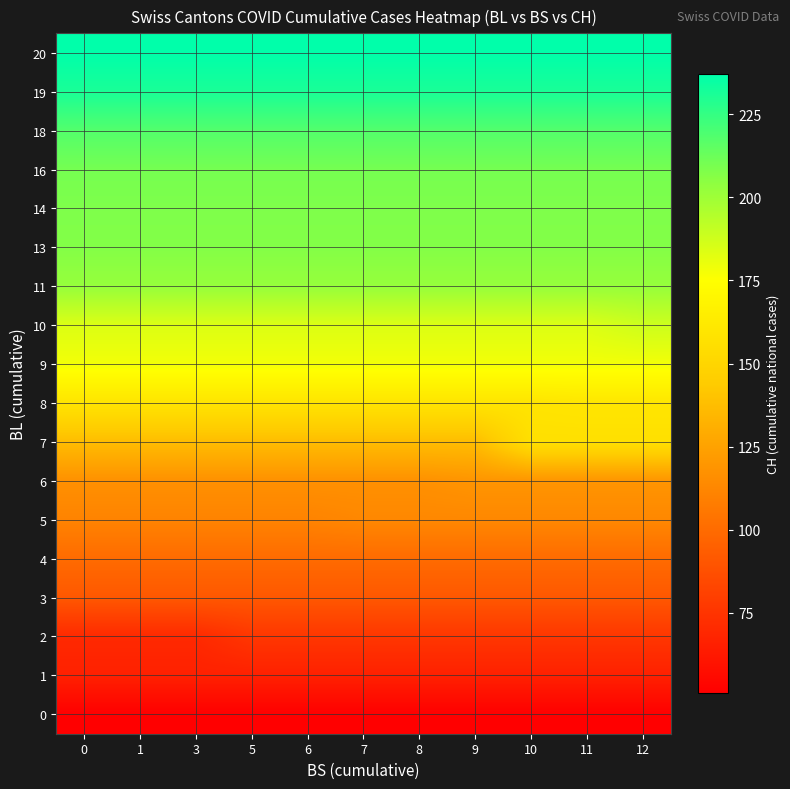

Reading right to left, list all the values displayed in this chart.

0: 12=51	11=51	10=51	9=51	8=51	7=51	6=51	5=51	3=51	1=51	0=51
1: 12=66	11=66	10=66	9=66	8=66	7=66	6=66	5=66	3=66	1=66	0=66
2: 12=76	11=76	10=76	9=76	8=76	7=76	6=76	5=76	3=70	1=70	0=70
3: 12=91	11=91	10=91	9=91	8=91	7=91	6=91	5=91	3=91	1=91	0=91
4: 12=100	11=100	10=100	9=100	8=100	7=100	6=100	5=100	3=100	1=100	0=100
5: 12=113	11=113	10=113	9=113	8=113	7=113	6=111	5=111	3=111	1=111	0=111
6: 12=119	11=119	10=119	9=119	8=117	7=117	6=117	5=117	3=117	1=117	0=117
7: 12=156	11=156	10=156	9=137	8=137	7=137	6=137	5=137	3=137	1=137	0=137
8: 12=160	11=160	10=159	9=159	8=159	7=159	6=159	5=159	3=159	1=159	0=159
9: 12=178	11=178	10=178	9=178	8=178	7=178	6=178	5=178	3=178	1=178	0=178
10: 12=188	11=184	10=184	9=184	8=184	7=184	6=184	5=184	3=184	1=184	0=184
11: 12=202	11=202	10=202	9=202	8=202	7=202	6=202	5=202	3=202	1=202	0=202
13: 12=207	11=207	10=207	9=207	8=207	7=207	6=207	5=207	3=207	1=207	0=207
14: 12=208	11=208	10=208	9=208	8=208	7=208	6=208	5=208	3=208	1=208	0=208
16: 12=210	11=210	10=210	9=210	8=210	7=210	6=210	5=210	3=210	1=210	0=210
18: 12=218	11=218	10=218	9=218	8=218	7=218	6=218	5=218	3=218	1=218	0=218
19: 12=231	11=231	10=231	9=231	8=231	7=231	6=231	5=231	3=231	1=231	0=231
20: 12=237	11=237	10=237	9=237	8=237	7=237	6=237	5=237	3=237	1=237	0=237